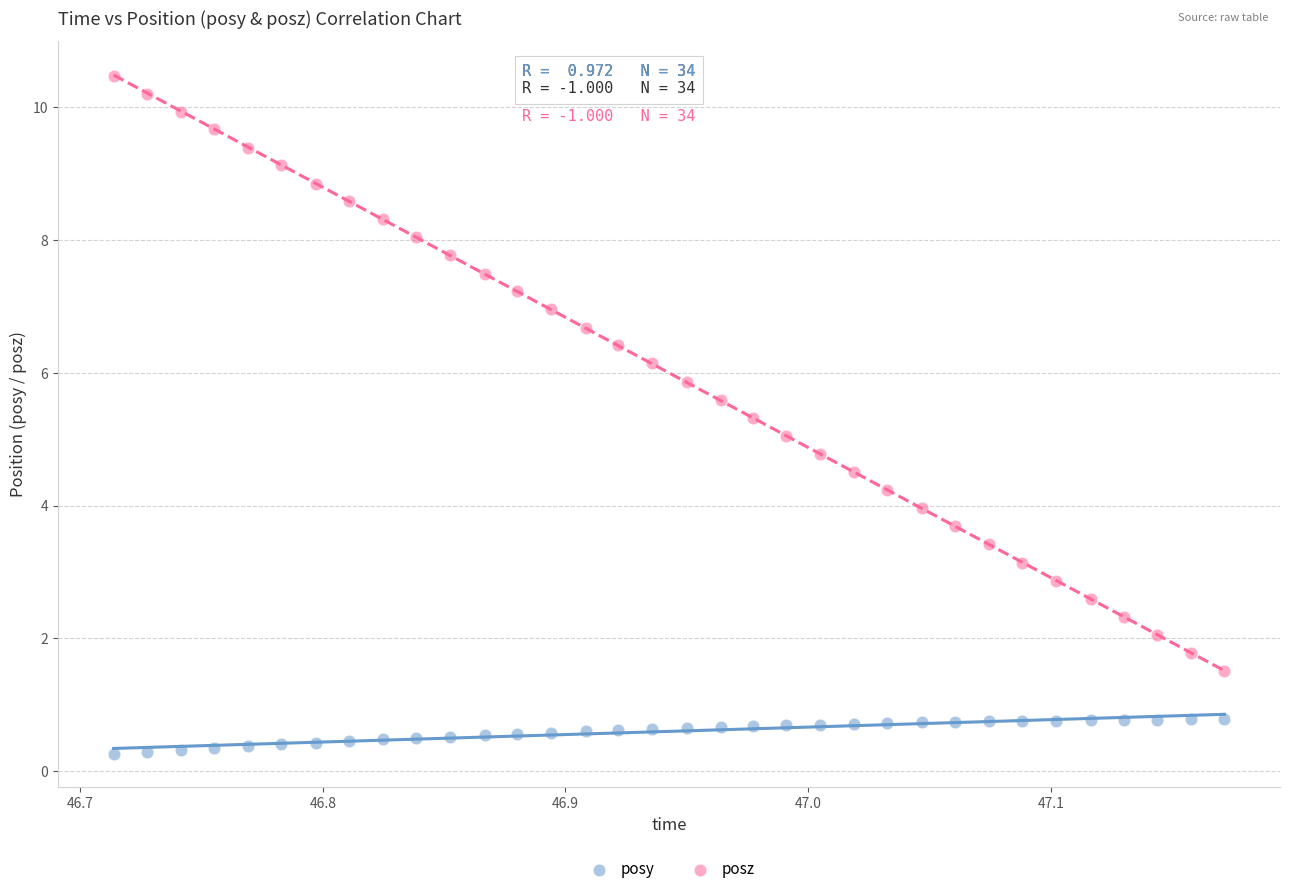

What is the X range (max minus min) for the scatter plot?

0.5